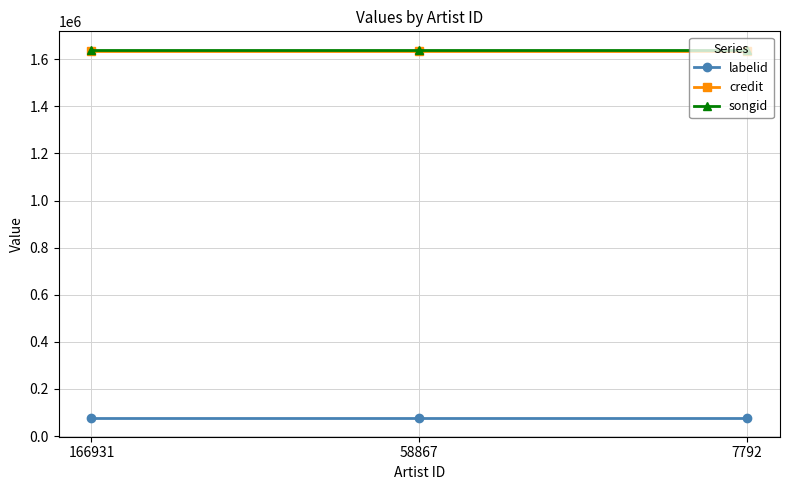

Reading right to left, transcribe all the data shown in this chart.

labelid: 75252	75252	75252
credit: 1632896	1632896	1632896
songid: 1640272	1640272	1640272